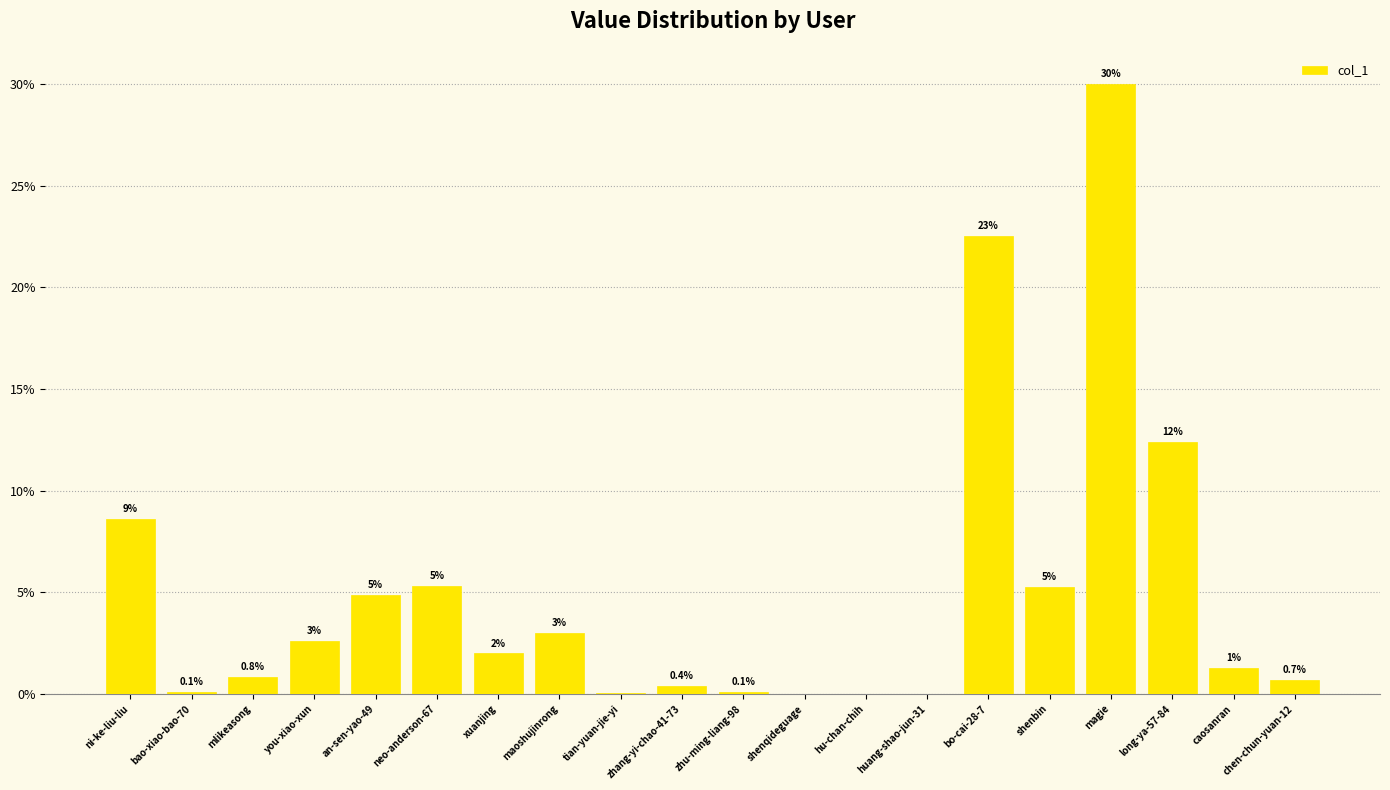

The chart shows a value of 1.6 at shenbin. True or false?

False